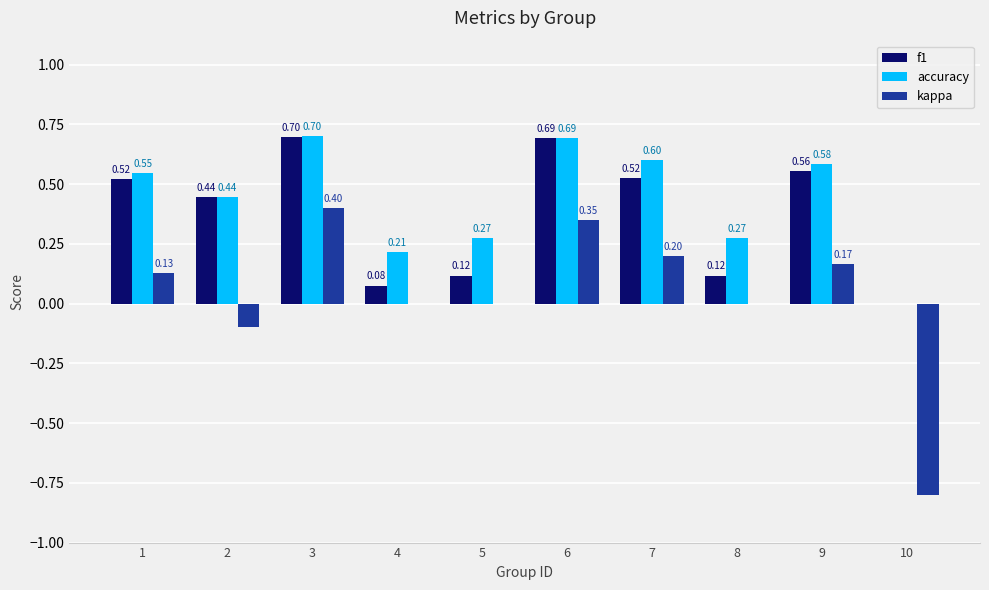

Is the value of accuracy at 2 greater than the value of kappa at 4?

Yes